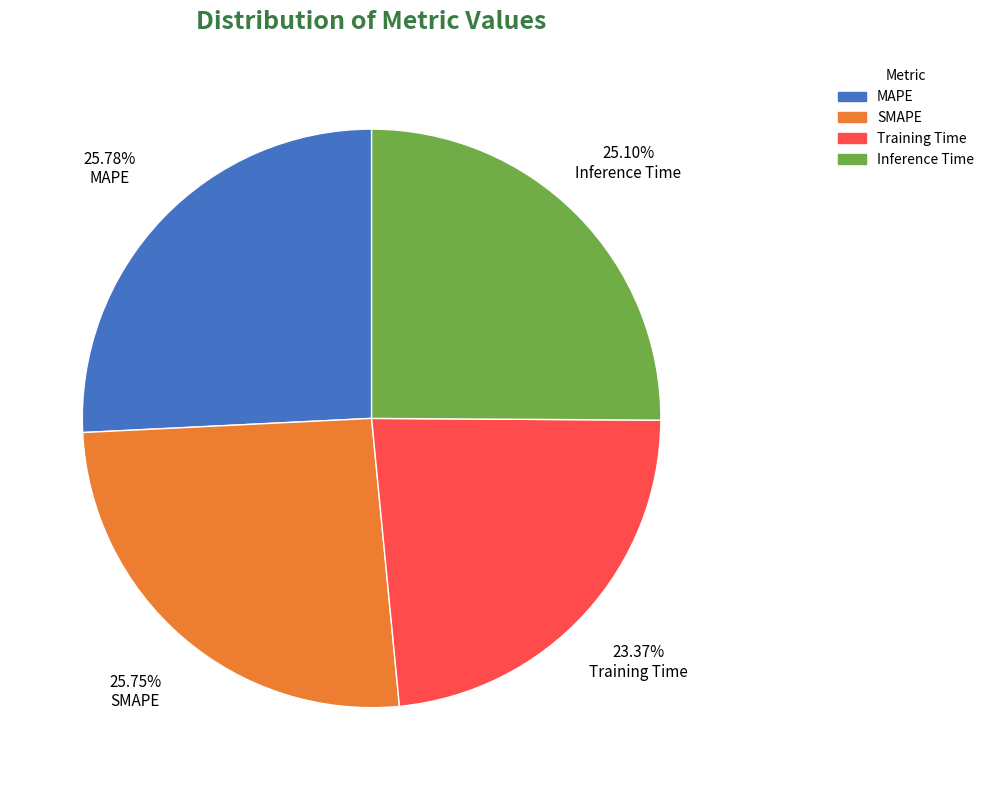

Which slice is the smallest?

Training Time